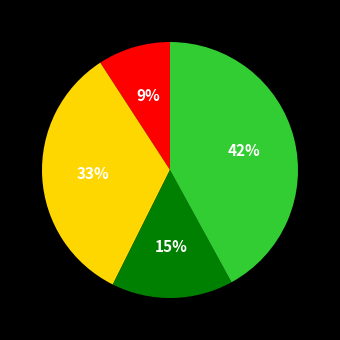

Is there a majority slice in this chart?

No